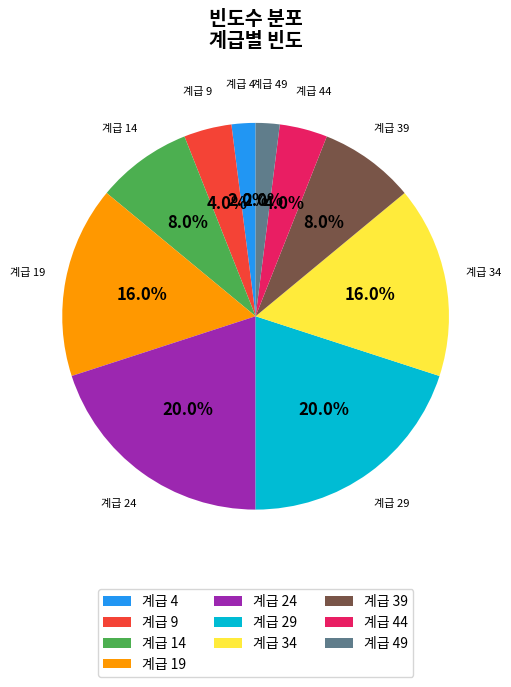

Count the number of slices in the pie.

10